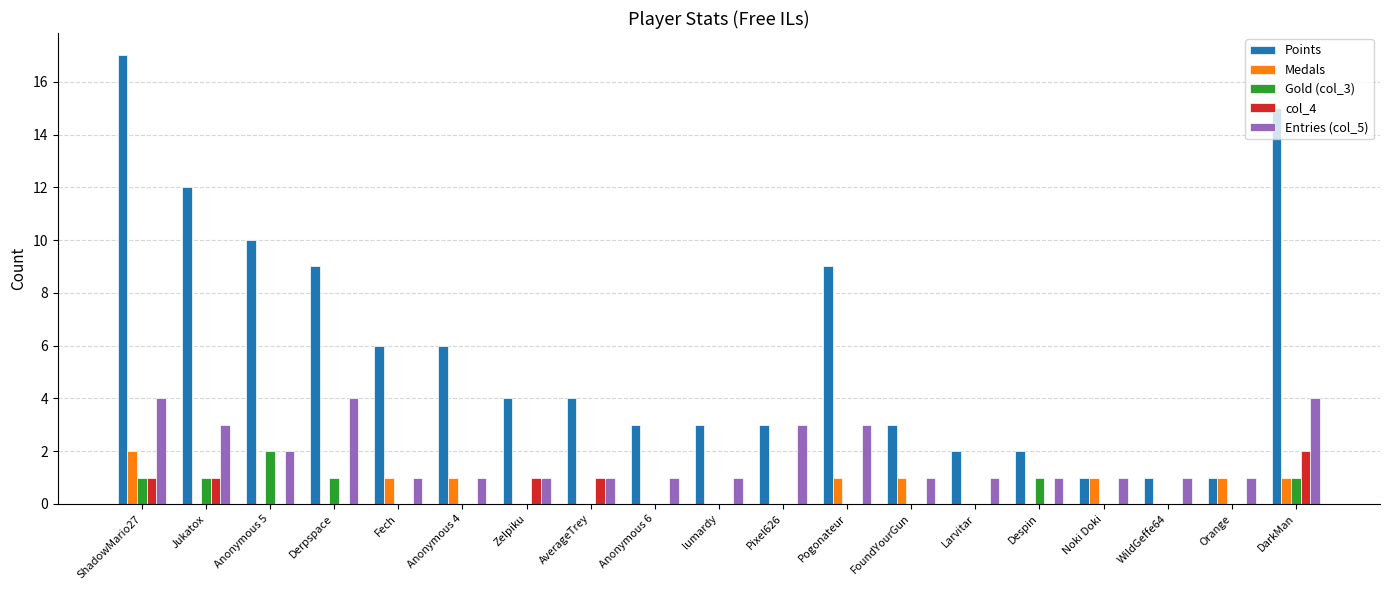

Are the bars grouped side by side (vs. stacked)?

Yes